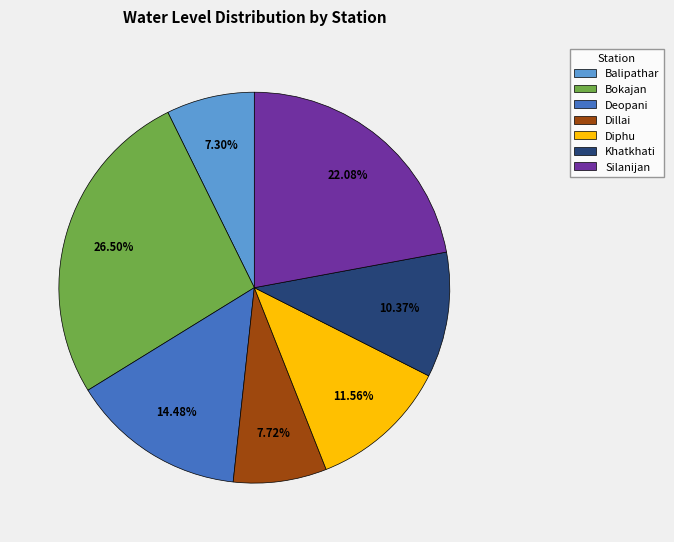

Which slice is the largest?

Bokajan